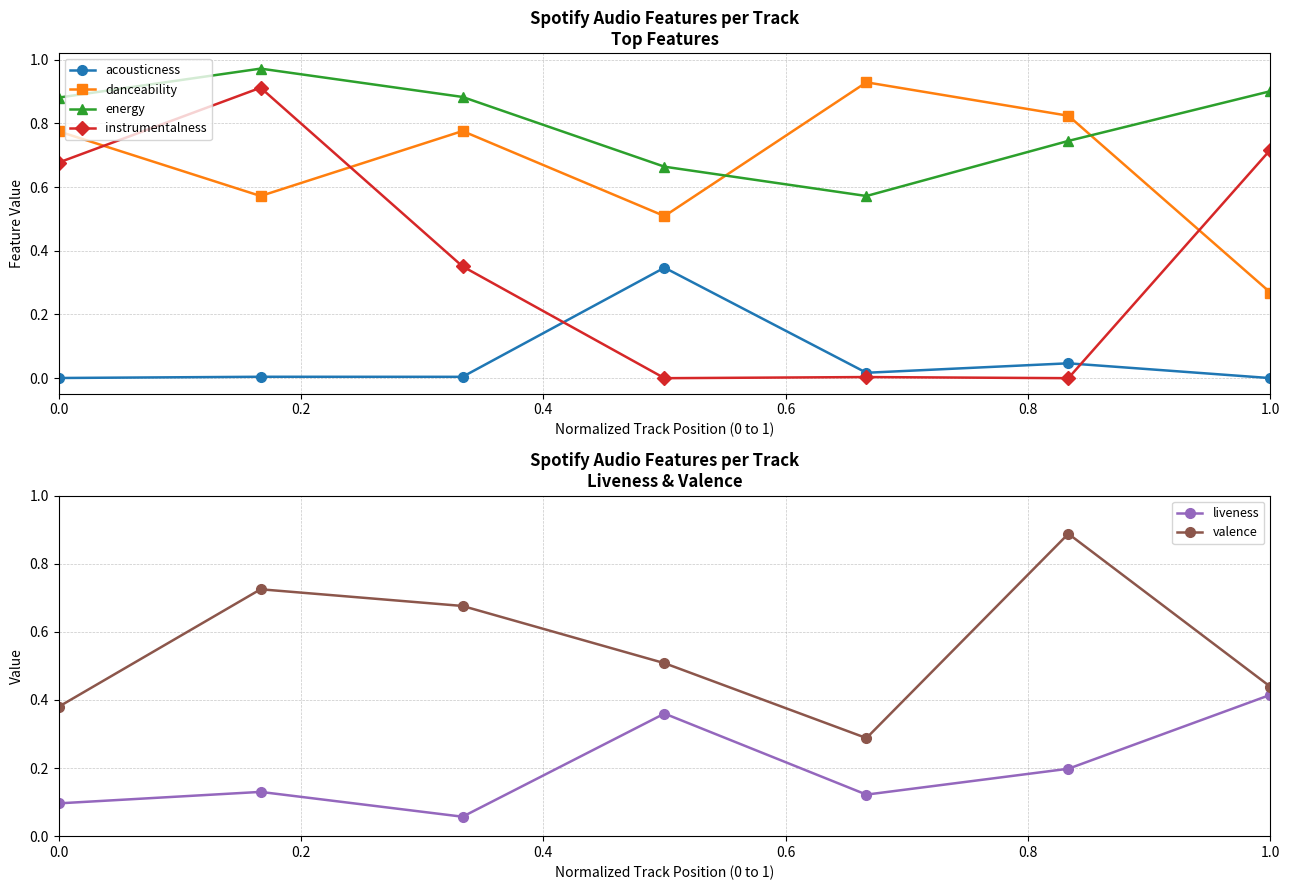

Is this an area chart (filled region under the line)?

No